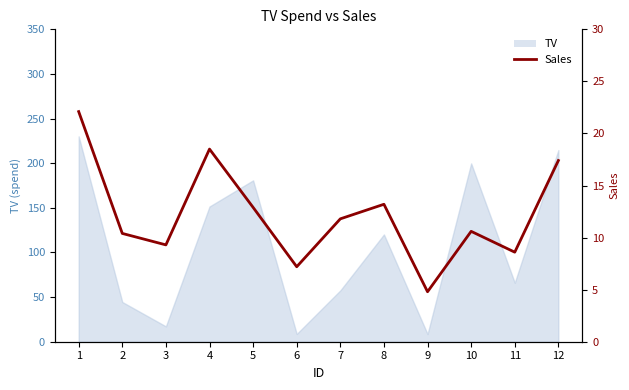

Count the number of values greater than 11.

6